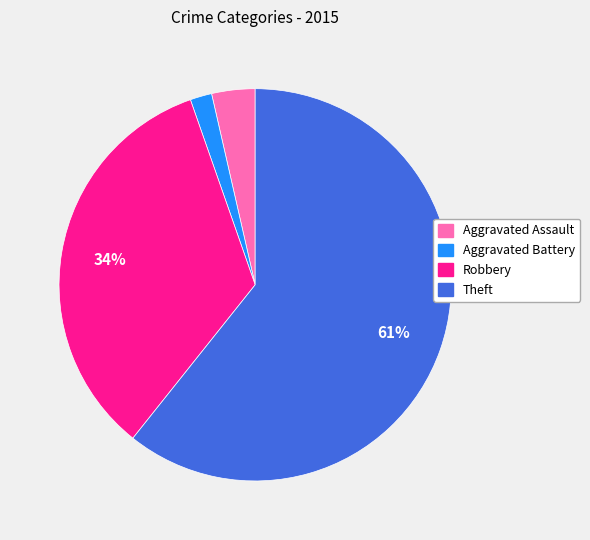

To the nearest percent, what is the average slice percentage?

25%